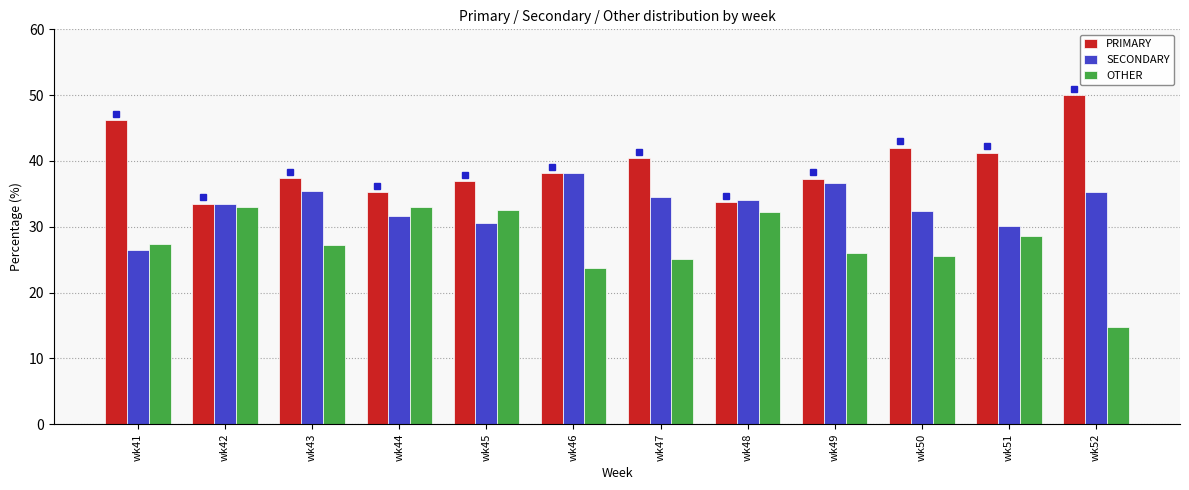

Is it true that OTHER equals 26.0 at wk49?

True